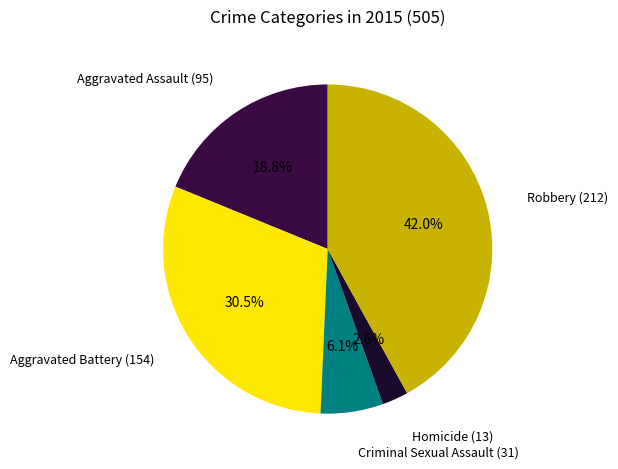

Which slice is the smallest?

Homicide